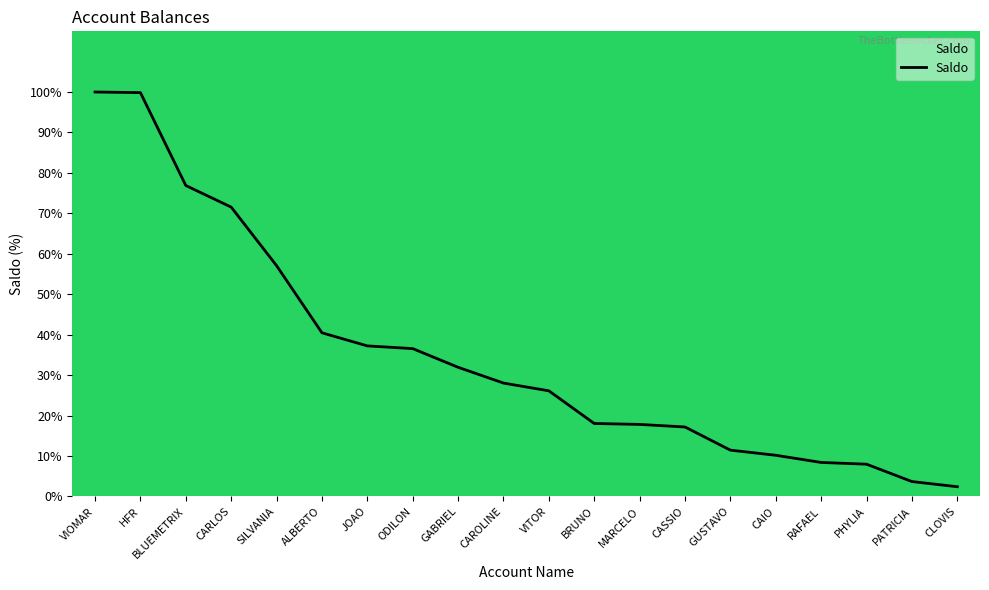

How many lines are shown in the chart?

1